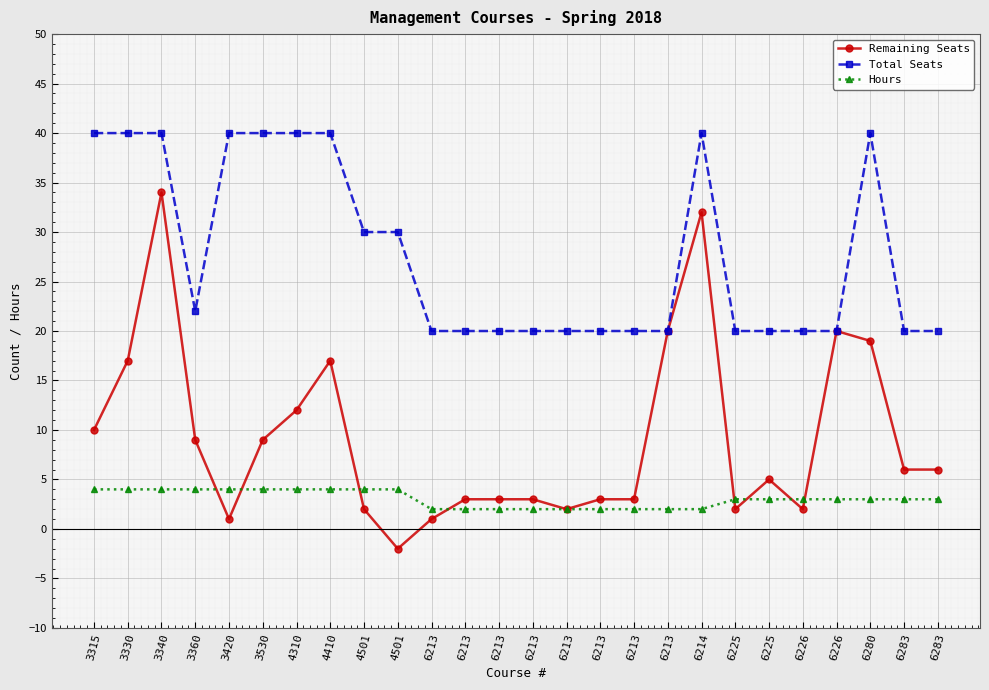

What are all the series names shown in the legend?

Remaining Seats, Total Seats, Hours